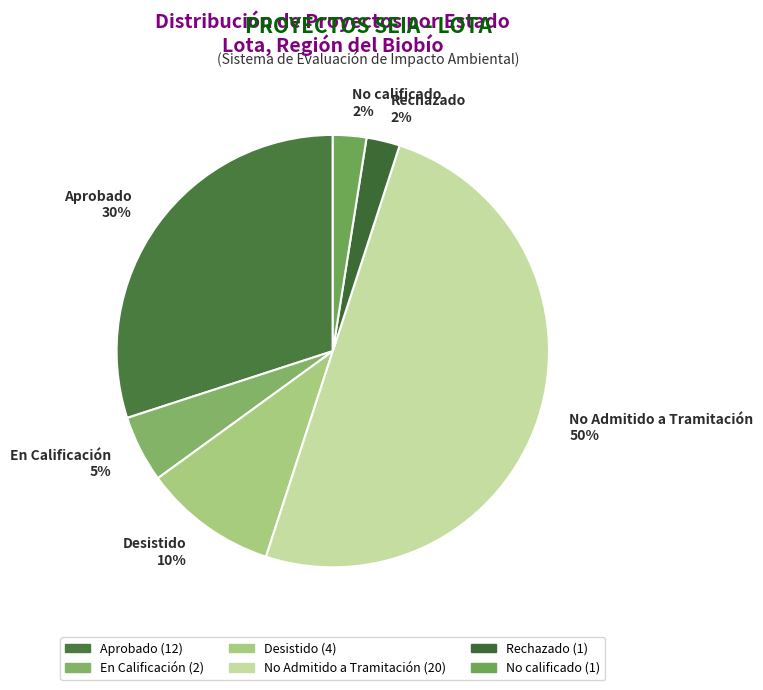

To the nearest percent, what is the average slice percentage?

17%